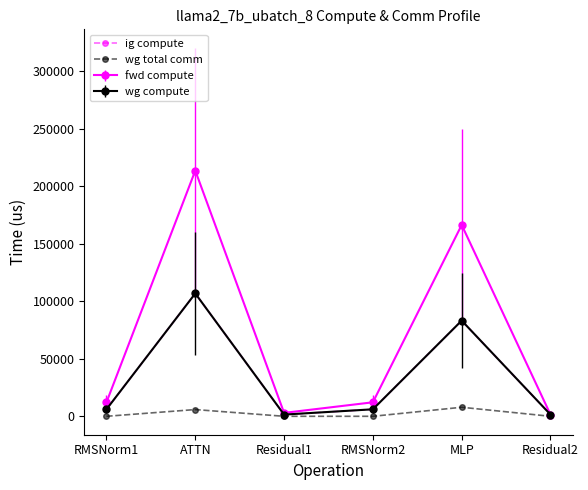

What is the label of the 4th point from the right?

Residual1